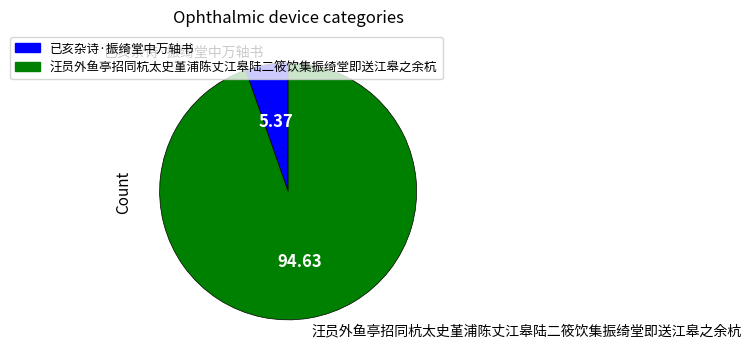

What is the ratio of the value at 汪员外鱼亭招同杭太史堇浦陈丈江皋陆二筱饮集振绮堂即送江皋之余杭 to the value at 已亥杂诗·振绮堂中万轴书?

17.6